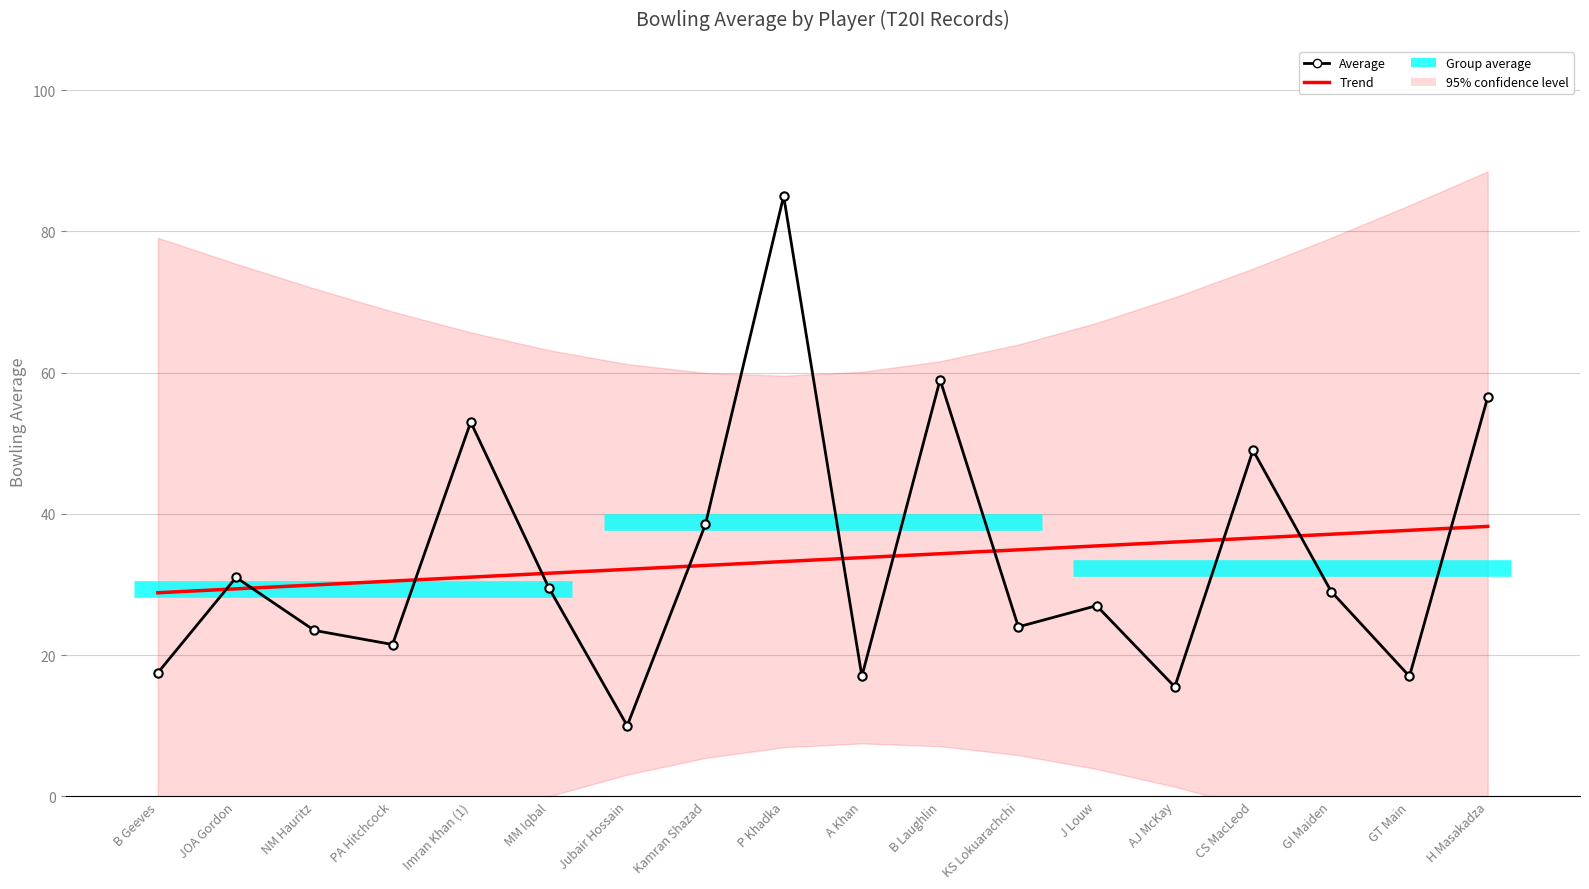

List the labels in order of Average value, smallest first.

Jubair Hossain, AJ McKay, A Khan, GT Main, B Geeves, PA Hitchcock, NM Hauritz, KS Lokuarachchi, J Louw, GI Maiden, MM Iqbal, JOA Gordon, Kamran Shazad, CS MacLeod, Imran Khan (1), H Masakadza, B Laughlin, P Khadka